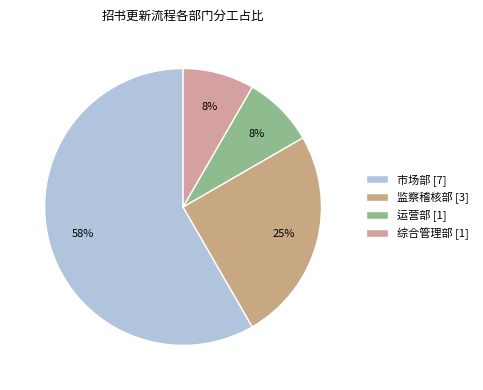

What percentage is the 市场部 slice, to the nearest percent?

58%